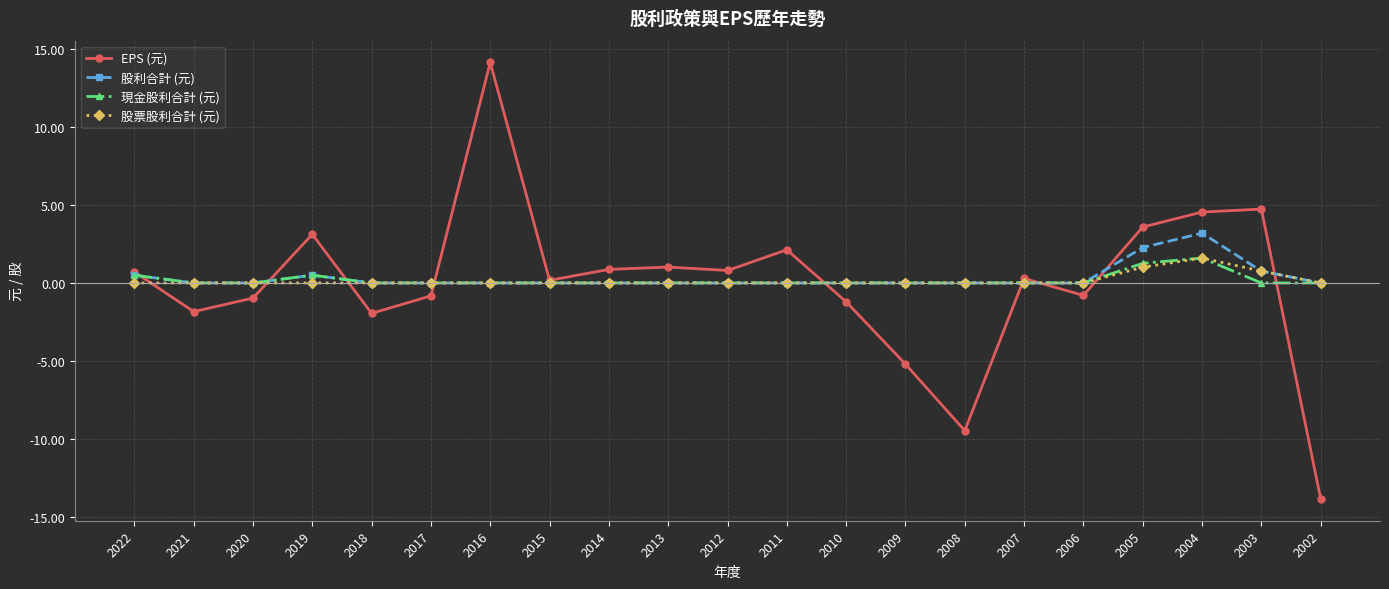

Is this an area chart (filled region under the line)?

No